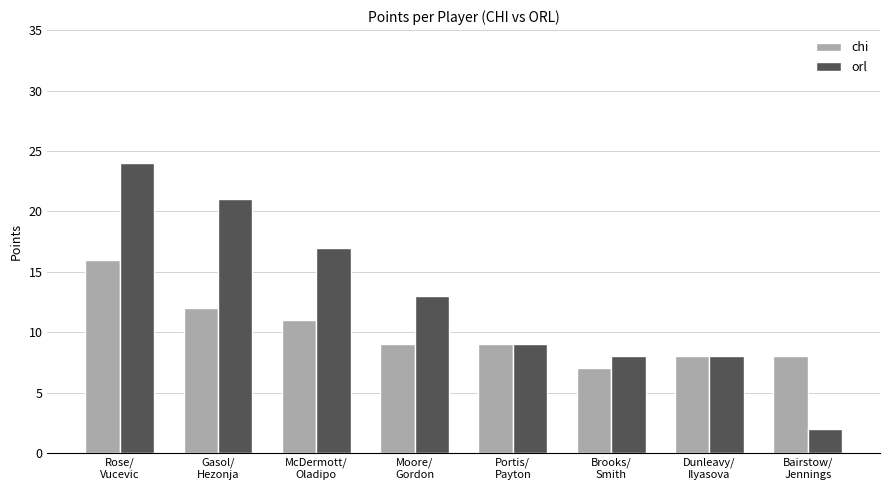

Reading left to right, transcribe all the data shown in this chart.

chi: Rose/
Vucevic=16	Gasol/
Hezonja=12	McDermott/
Oladipo=11	Moore/
Gordon=9	Portis/
Payton=9	Brooks/
Smith=7	Dunleavy/
Ilyasova=8	Bairstow/
Jennings=8
orl: Rose/
Vucevic=24	Gasol/
Hezonja=21	McDermott/
Oladipo=17	Moore/
Gordon=13	Portis/
Payton=9	Brooks/
Smith=8	Dunleavy/
Ilyasova=8	Bairstow/
Jennings=2